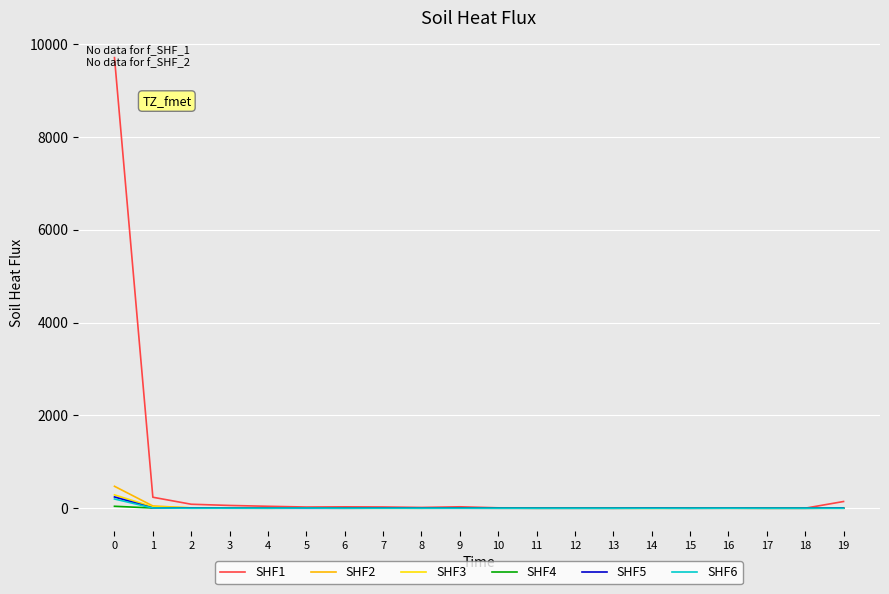

Which series has the largest range (max minus min)?

SHF1